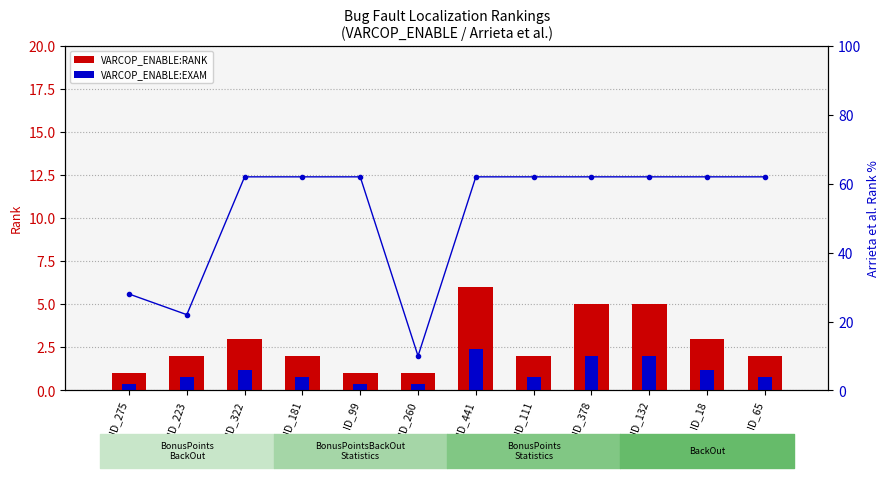

Which series has the widest spread of values?

Arrieta et al.:RANK (line)